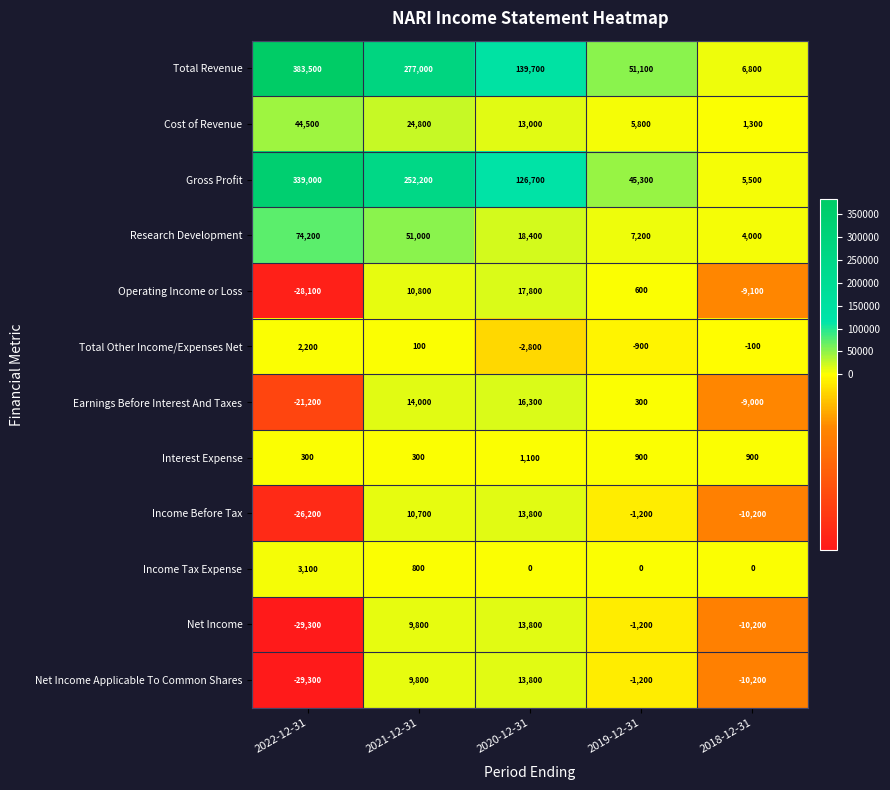

What is the difference between the second highest and second lowest values in the Interest Expense series?

600